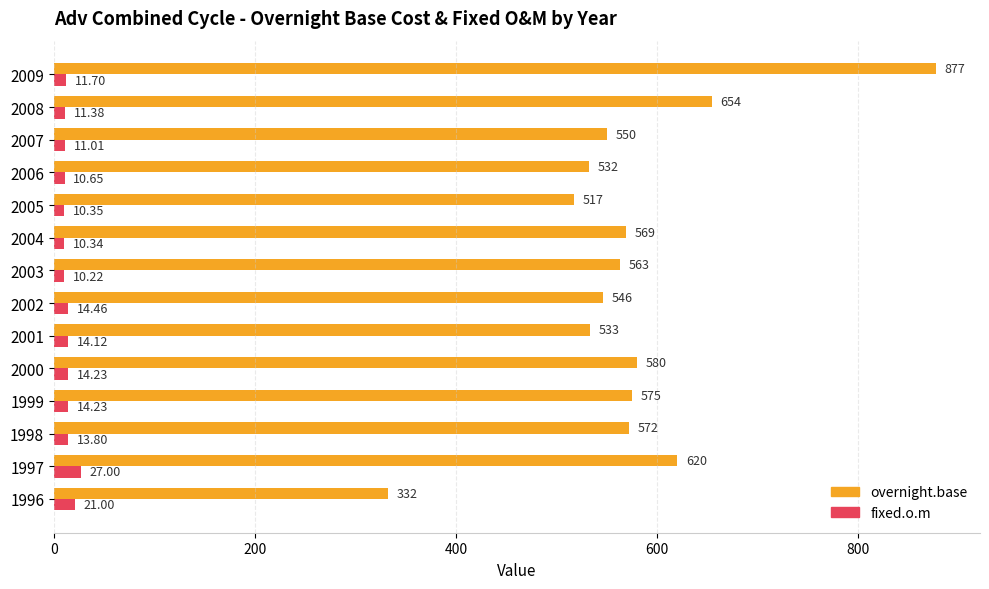

At 2006, list the series in order from smallest to largest.

fixed.o.m, overnight.base